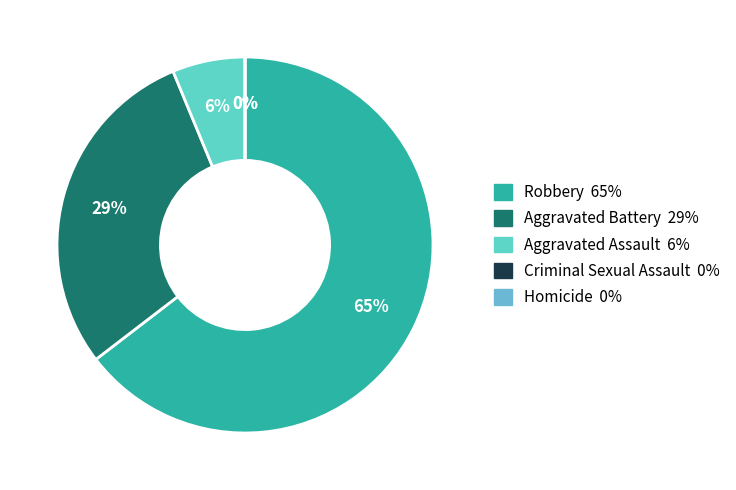

To the nearest percent, what is the difference between the largest and smallest slice percentages?

65%